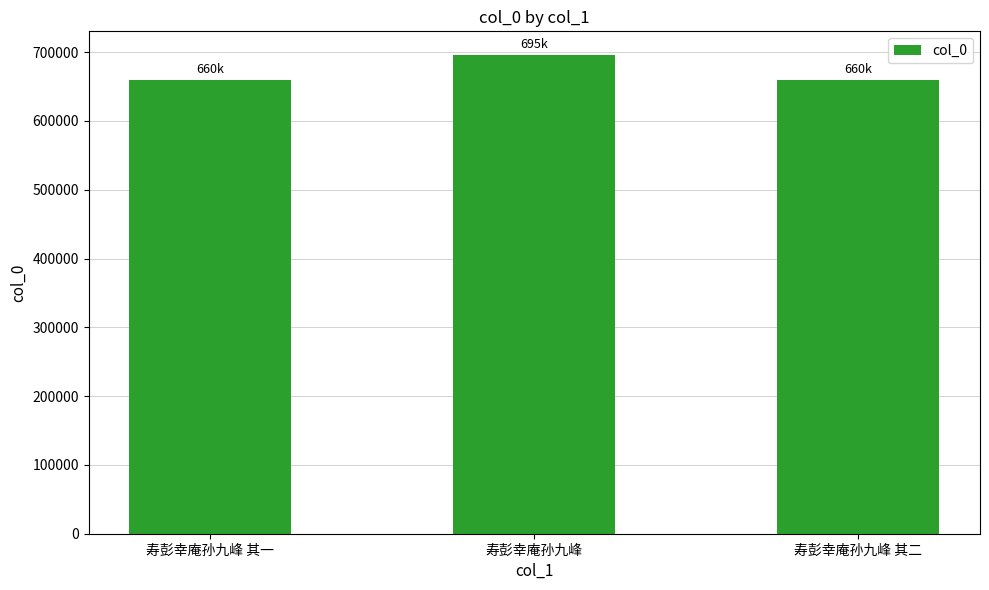

What is the approximate value at 寿彭幸庵孙九峰 其二?

659759